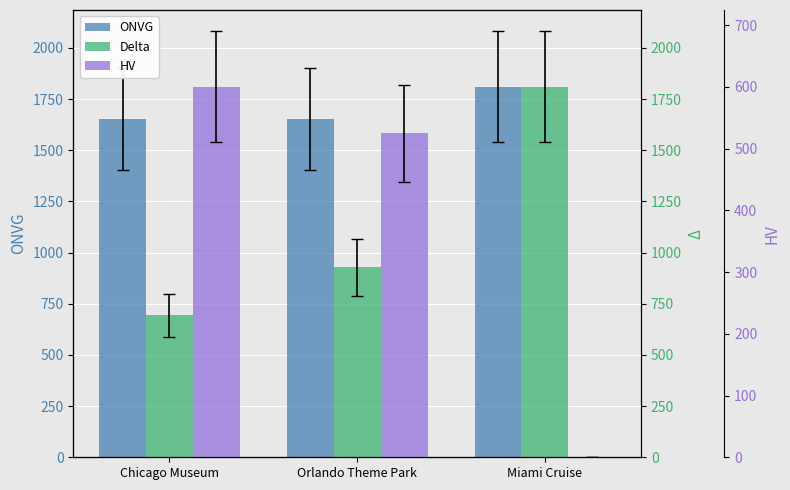

What is the label of the 3rd bar from the left?

Miami Cruise